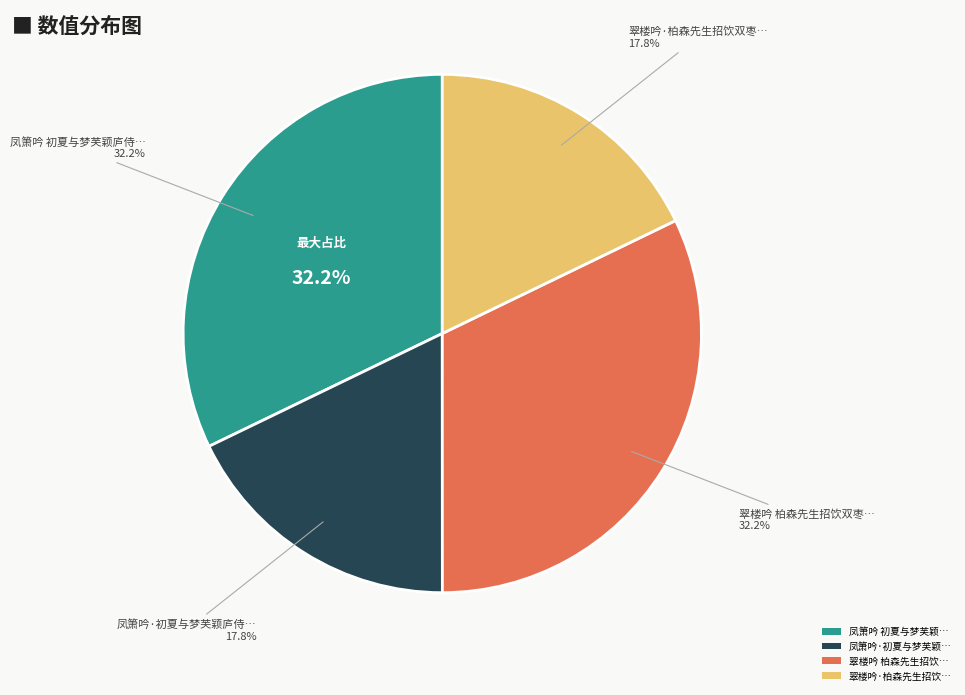

Which category has the smallest portion of the pie?

翠楼吟·柏森先生招饮双枣书屋与梦芙新河引之同赋此调